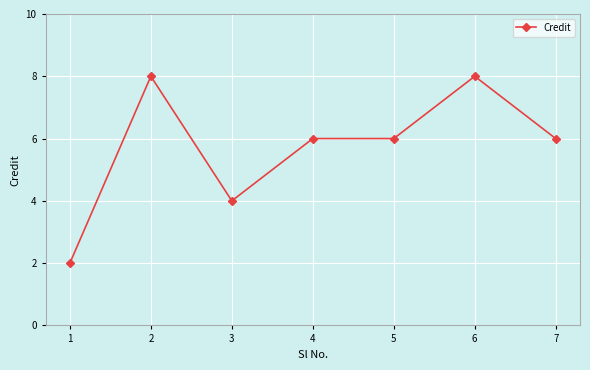

Reading left to right, transcribe all the data shown in this chart.

2	8	4	6	6	8	6